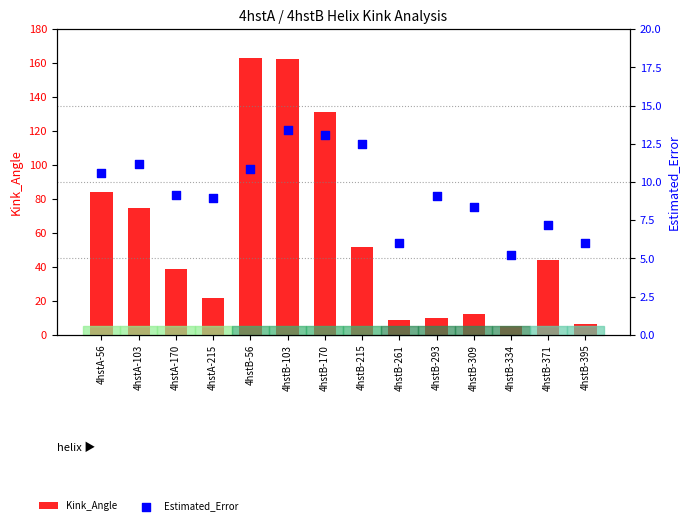

At how many categories does at least one series exceed 61?

5